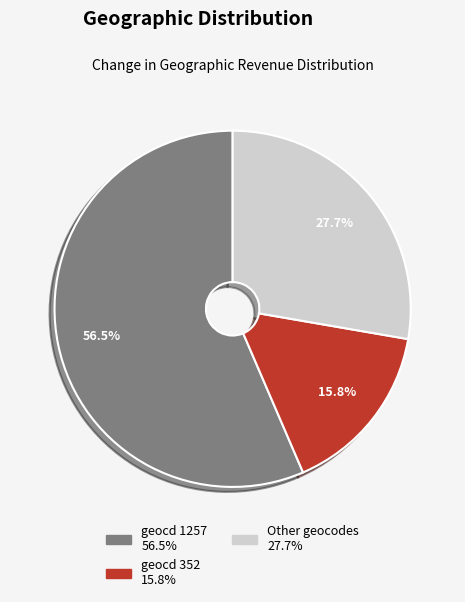

Does any single category account for the majority?

Yes